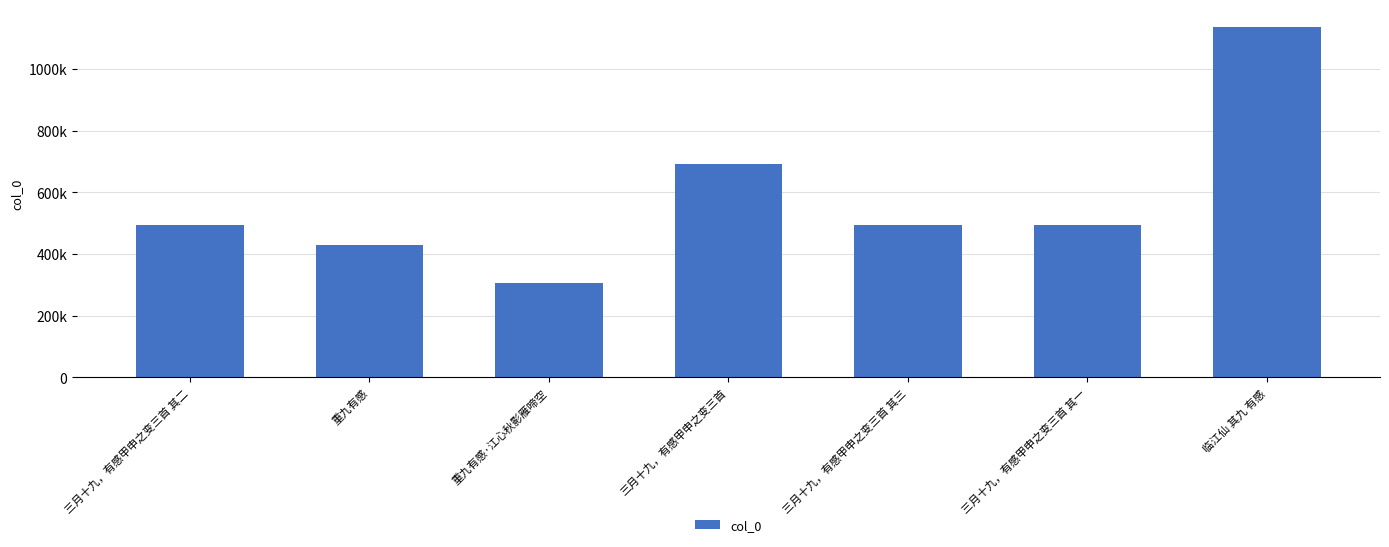

At which label is the value closest to 722387?

三月十九，有感甲申之变三首